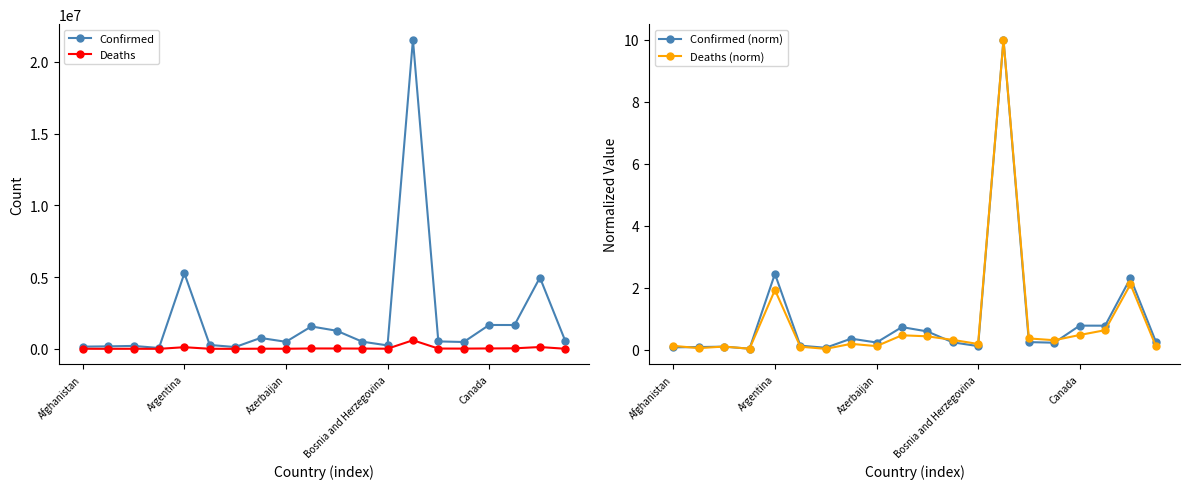

What is the sum of all Deaths (norm) values?

18.0